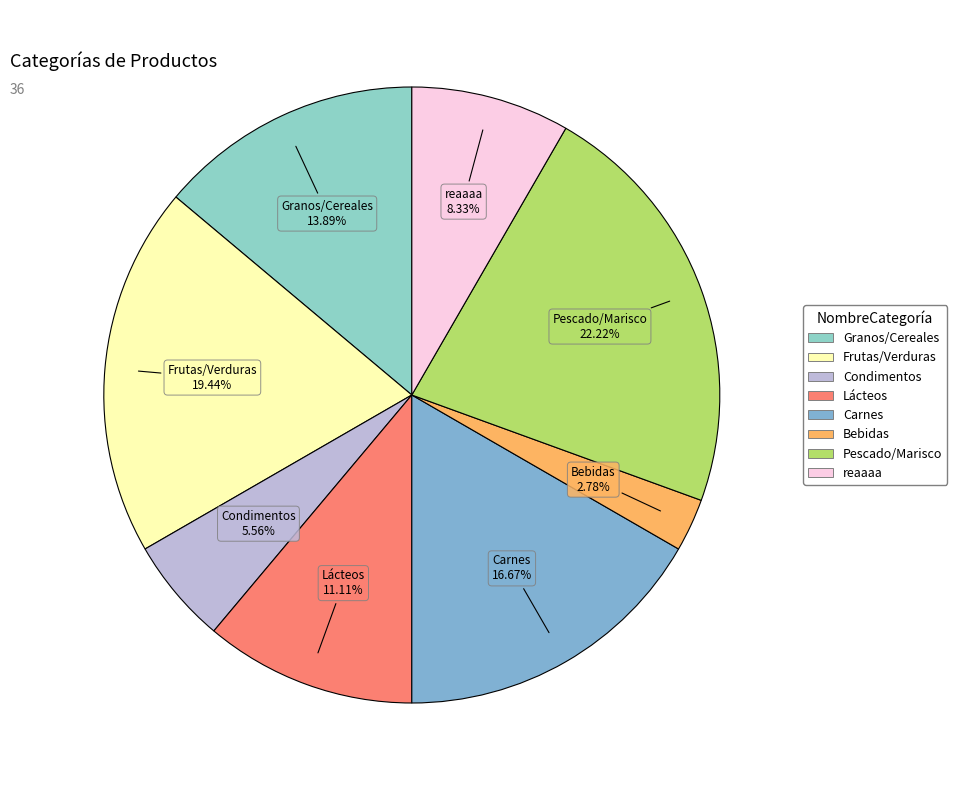

How many slices are in this pie chart?

8